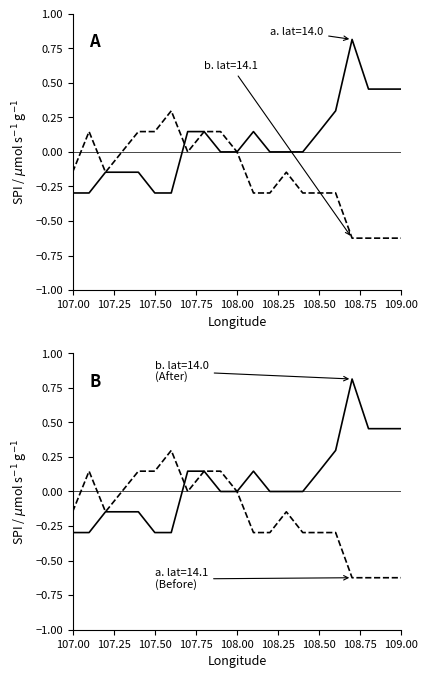

Is the value of lat=14.1 at 109.0 greater than the value of lat=14.0 at 107.8?

No